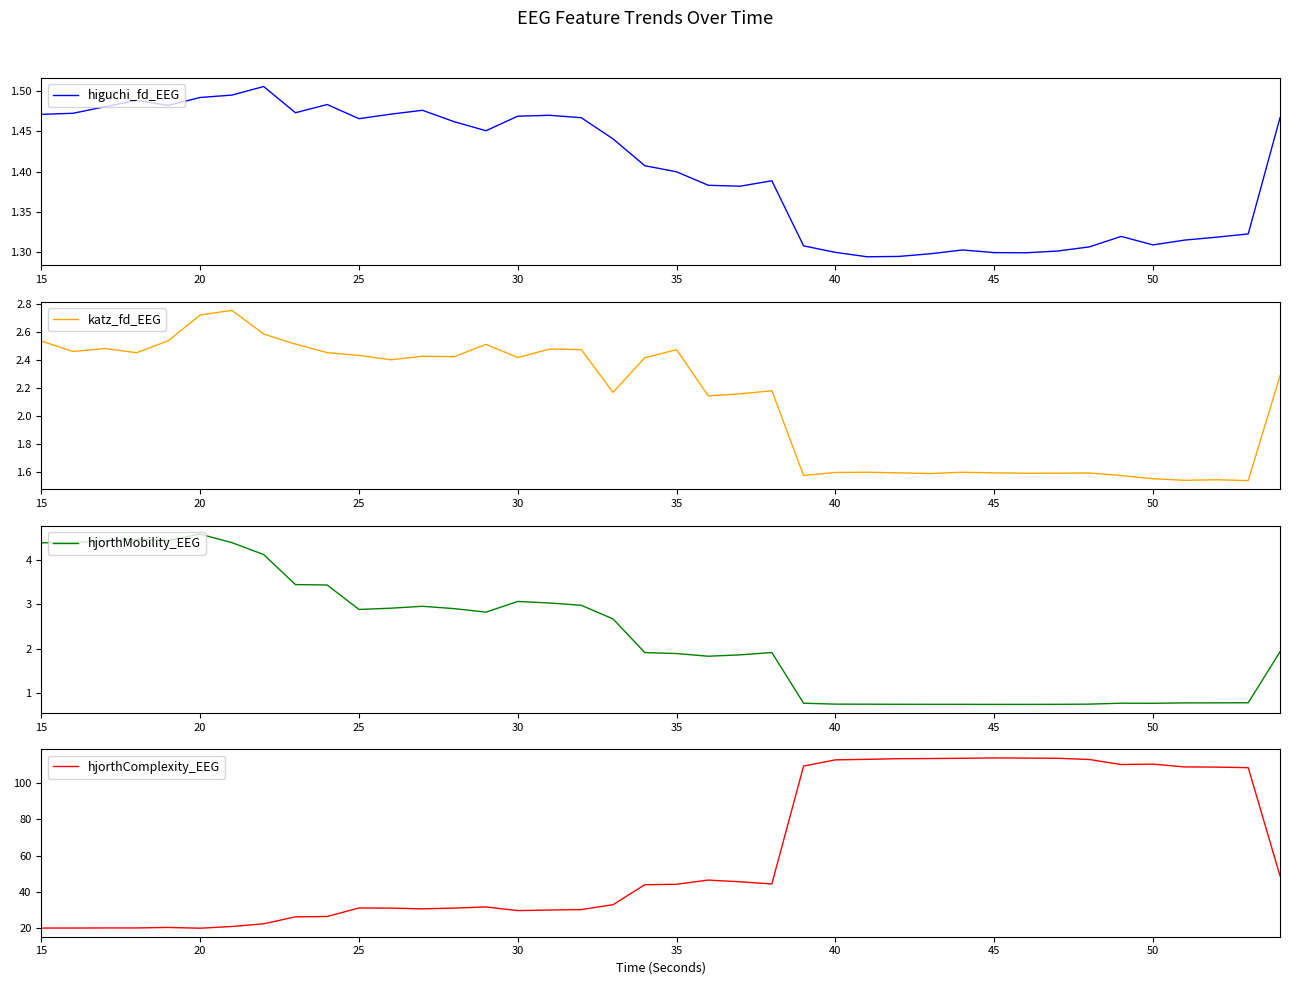

True or false: hjorthComplexity_EEG and katz_fd_EEG cross at least once.

False